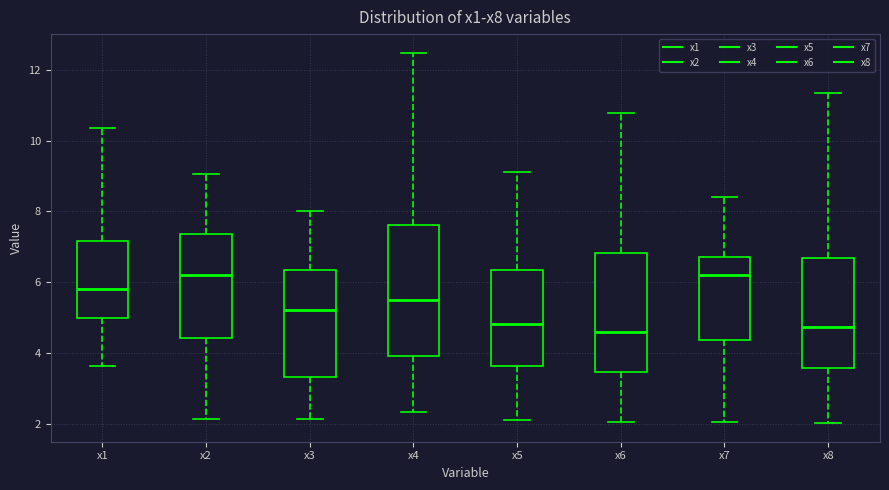

Reading left to right, read every box against the y-axis: the position of its median line, the range the box covers, and the ends of its whiskers. The values are not printed on the chart, so give them approximately, as read against the axis.

x1: median 5.8, box 5.0 to 7.2, whiskers 3.6 to 10.4
x2: median 6.2, box 4.4 to 7.4, whiskers 2.2 to 9.0
x3: median 5.2, box 3.4 to 6.4, whiskers 2.2 to 8.0
x4: median 5.4, box 4.0 to 7.6, whiskers 2.4 to 12.4
x5: median 4.8, box 3.6 to 6.4, whiskers 2.0 to 9.2
x6: median 4.6, box 3.4 to 6.8, whiskers 2.0 to 10.8
x7: median 6.2, box 4.4 to 6.8, whiskers 2.0 to 8.4
x8: median 4.8, box 3.6 to 6.6, whiskers 2.0 to 11.4